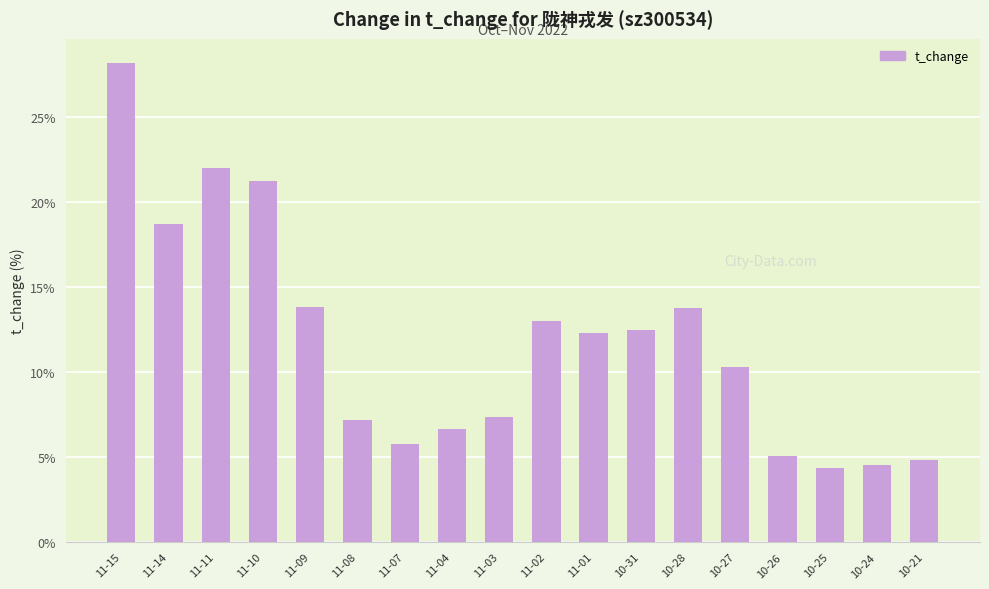

What is the approximate value at 11-14?

18.7